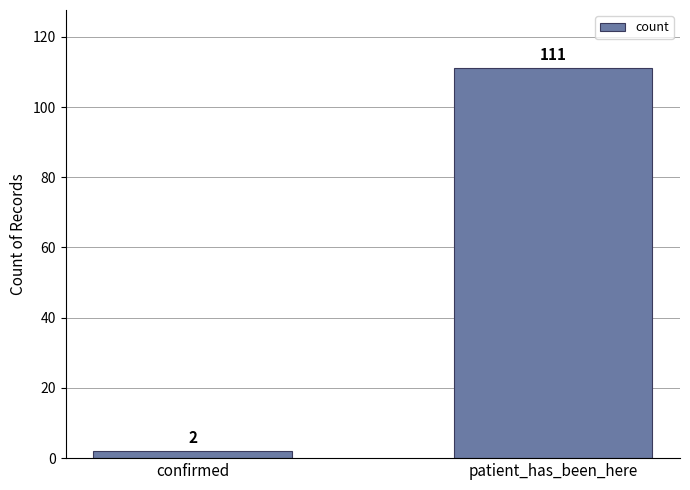

Read the value at patient_has_been_here.

111